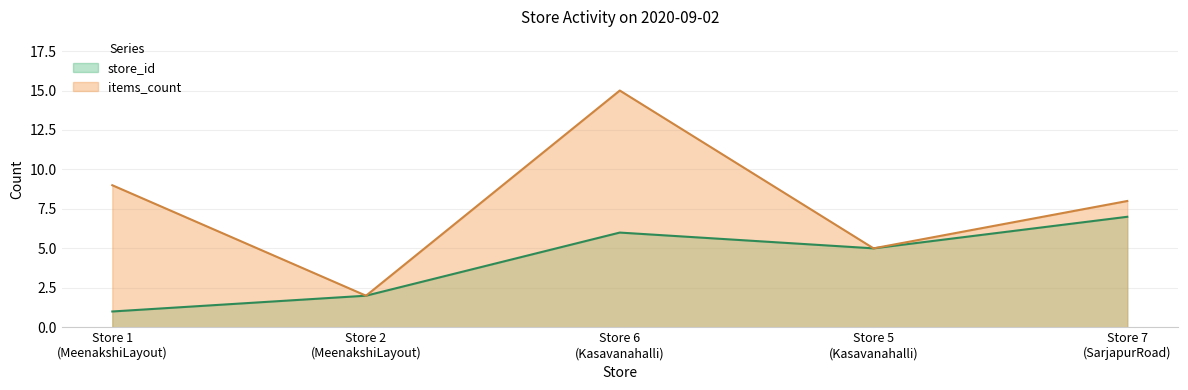

Reading left to right, what are all the values shown in this chart?

store_id: Store 1
(MeenakshiLayout)=1	Store 2
(MeenakshiLayout)=2	Store 6
(Kasavanahalli)=6	Store 5
(Kasavanahalli)=5	Store 7
(SarjapurRoad)=7
items_count: Store 1
(MeenakshiLayout)=9	Store 2
(MeenakshiLayout)=2	Store 6
(Kasavanahalli)=15	Store 5
(Kasavanahalli)=5	Store 7
(SarjapurRoad)=8